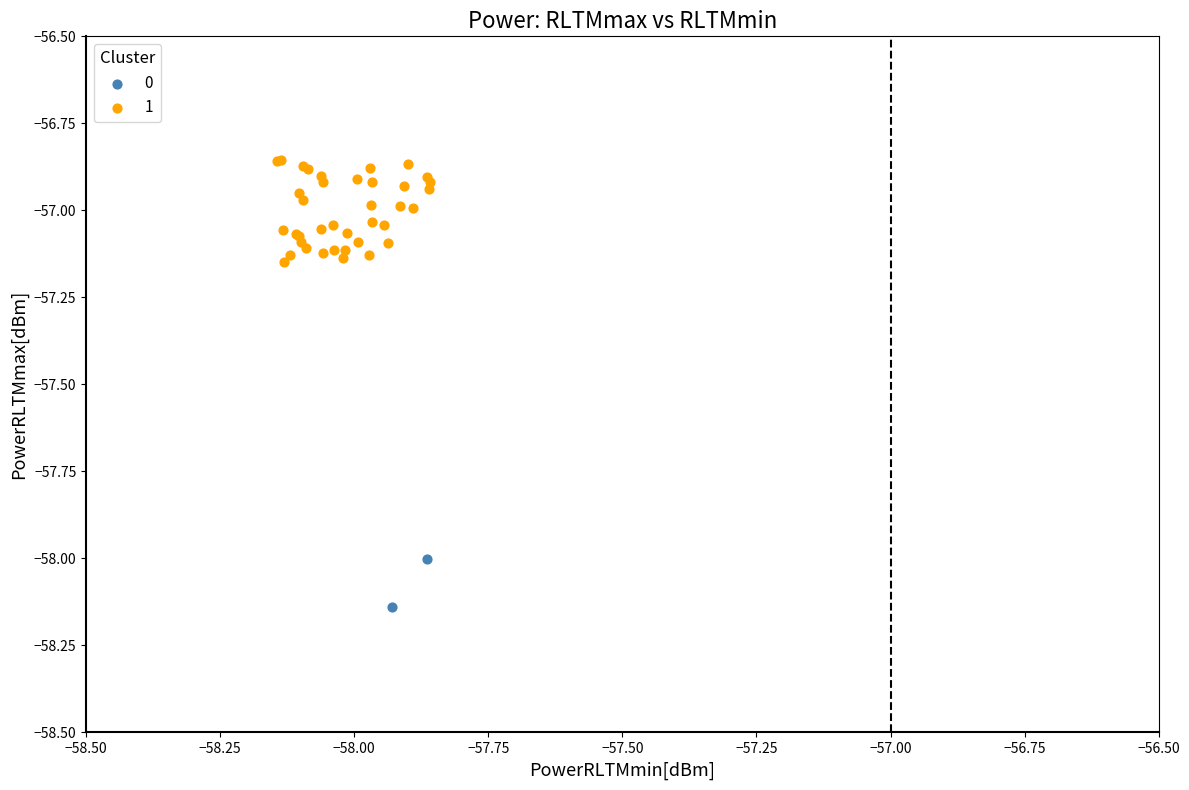

Which series has the widest spread of Y values?

1